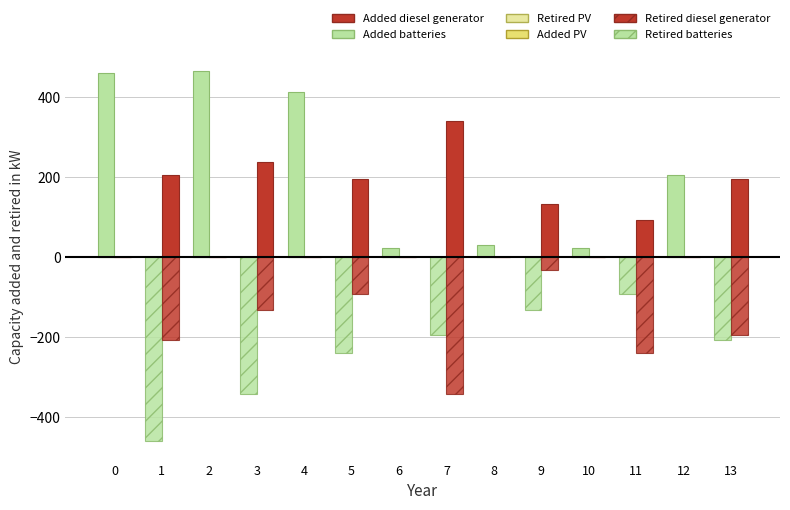

Rank the categories by Retired diesel generator value from lowest to highest.

7, 11, 1, 13, 3, 5, 9, 0, 2, 4, 6, 8, 10, 12